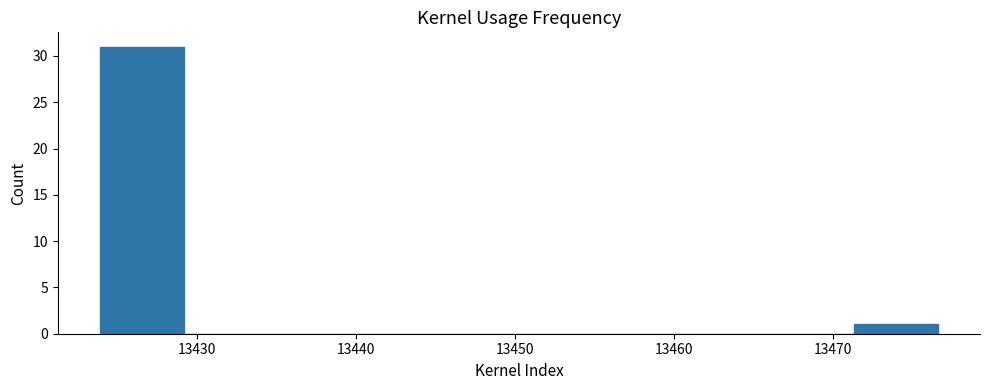

Reading left to right, list every bar in this chart as the range it spans on the x-axis followed by its height. Neither the bar edges nor the heights are printed on the chart, so give them approximately, as read against the axes.

13424 to 13429: 31
13429 to 13434: 0
13434 to 13440: 0
13440 to 13445: 0
13445 to 13450: 0
13450 to 13456: 0
13456 to 13461: 0
13461 to 13466: 0
13466 to 13471: 0
13471 to 13477: 1